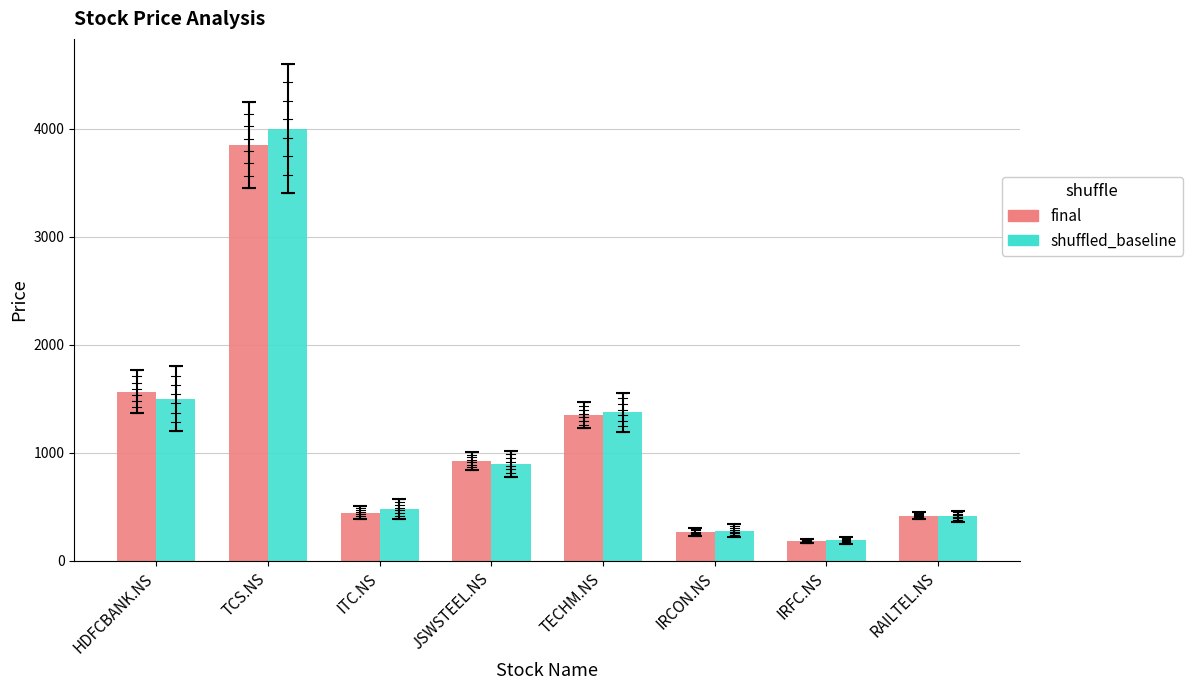

Where is shuffled_baseline nearest to the value 2095?

HDFCBANK.NS